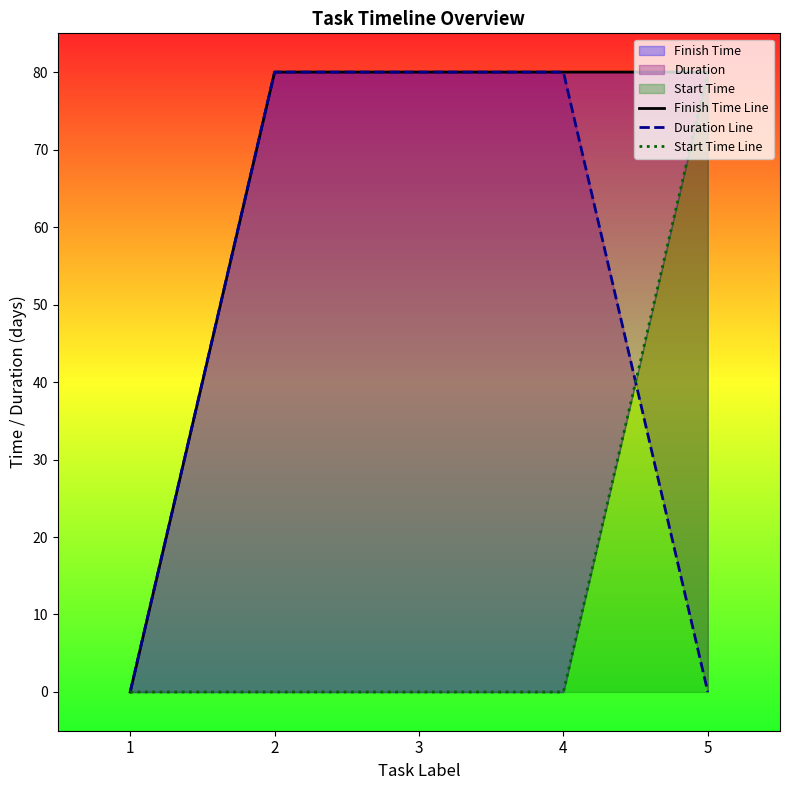

True or false: Finish Time Line and Duration Line cross at least once.

False